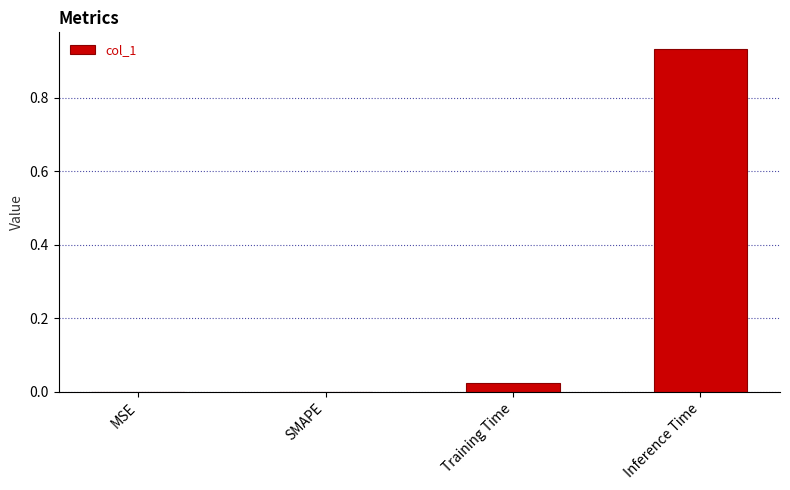

The chart shows a value of 0.5 at Inference Time. True or false?

False